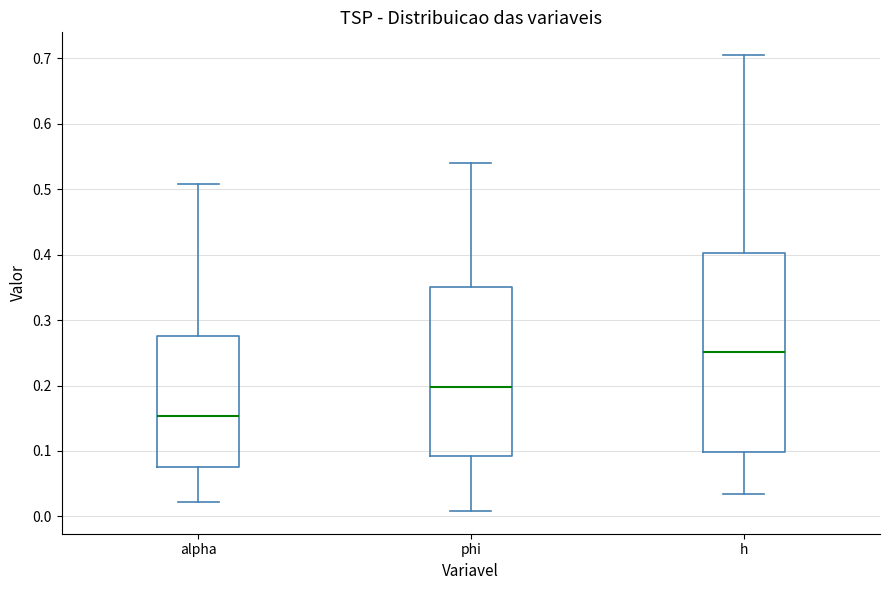

Reading left to right, transcribe this box plot: for each box, give where its median line is, the range the box spans, and where its two whiskers end, as read against the y-axis. The values are not printed on the chart, so give them approximately, as read against the axis.

alpha: median 0.15, box 0.08 to 0.28, whiskers 0.02 to 0.51
phi: median 0.20, box 0.09 to 0.35, whiskers 0.01 to 0.54
h: median 0.25, box 0.10 to 0.40, whiskers 0.03 to 0.71